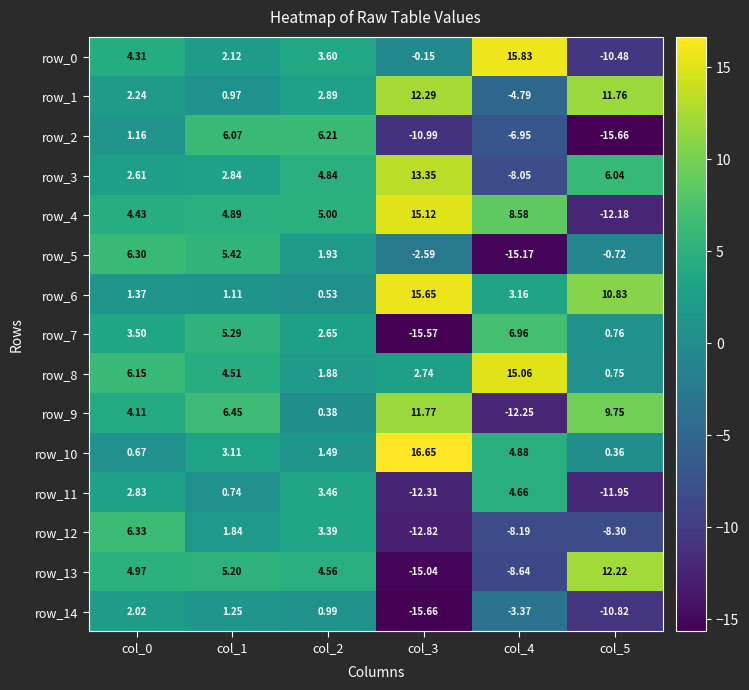

Is it true that row_11 equals -5.0 at col_5?

False